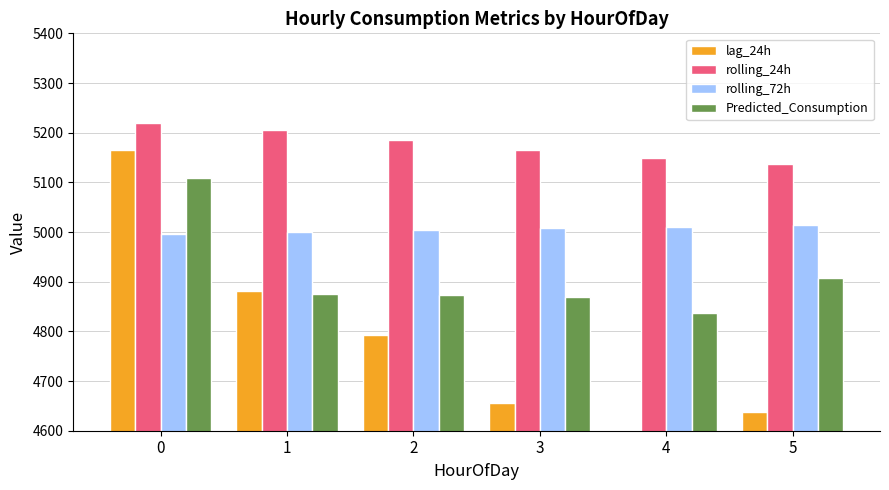

Where is Predicted_Consumption nearest to the value 4972?

5